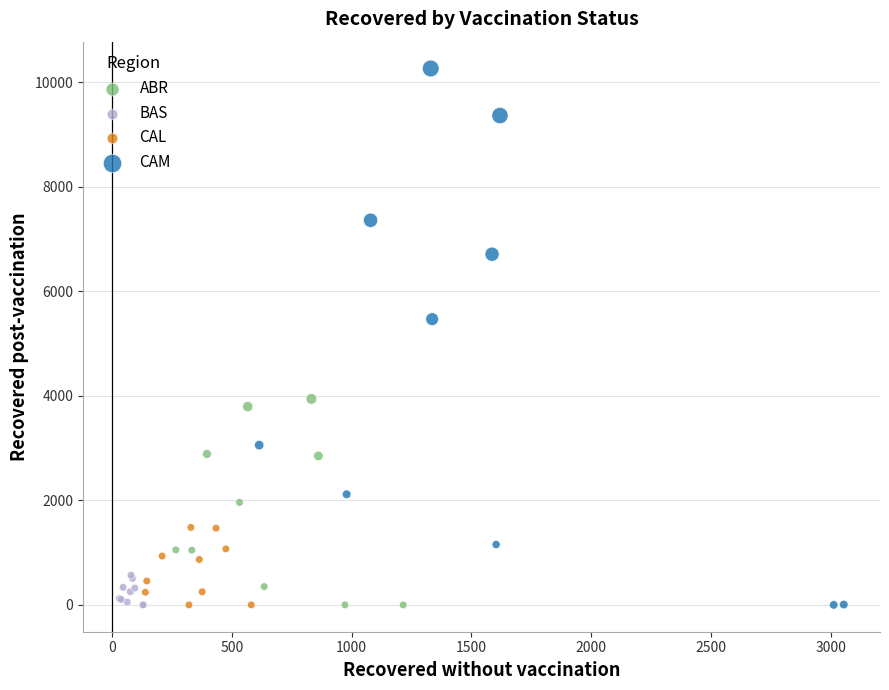

Which series reaches the maximum Y coordinate?

CAM